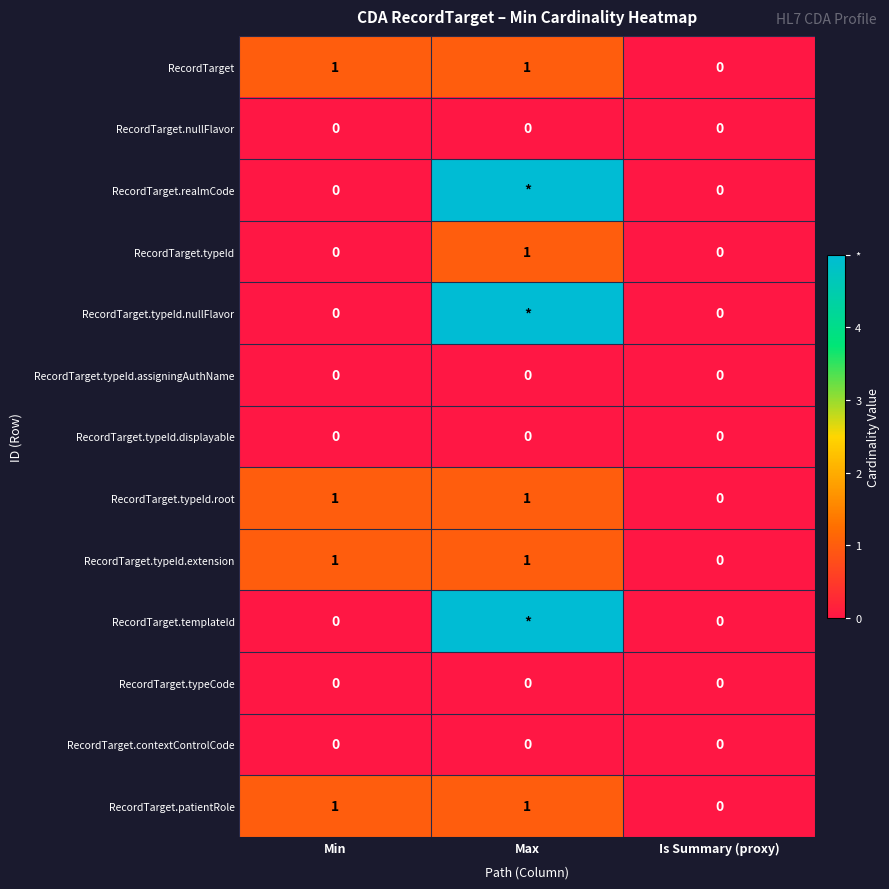

What is the total value across all series at Min?

4